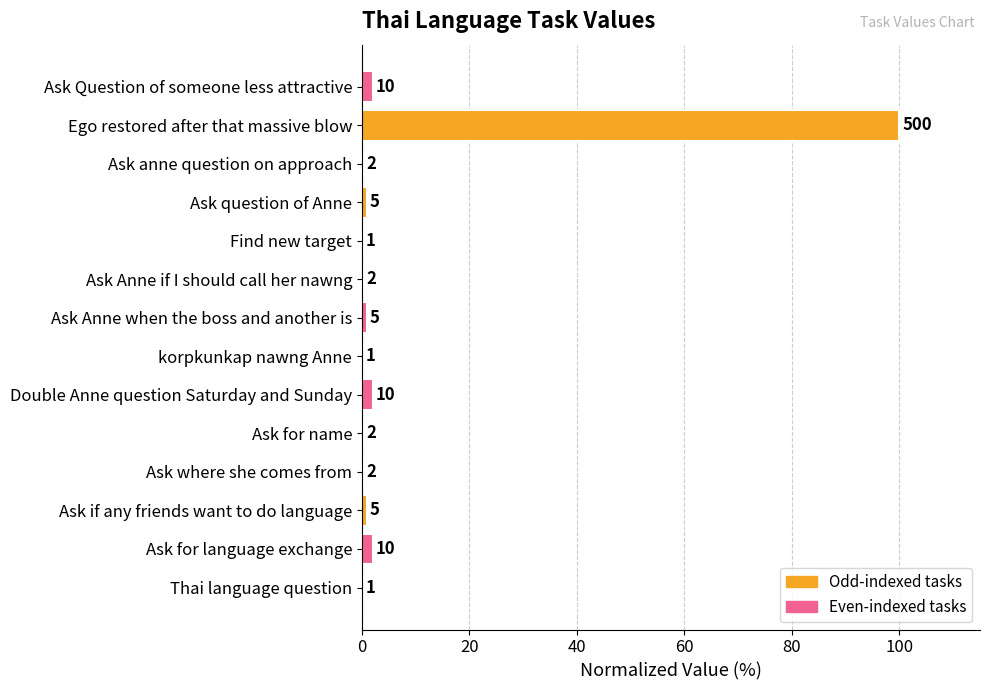

The value at Ask Anne if I should call her nawng is 0.4. True or false?

True